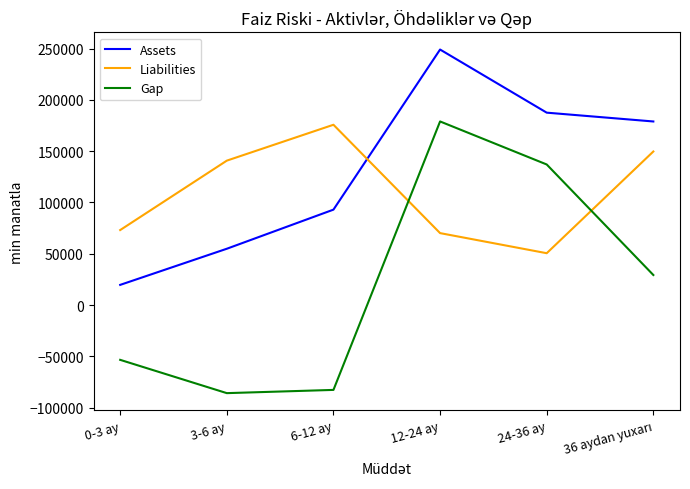

Which series changed the most between 0-3 ay and 12-24 ay?

Gap